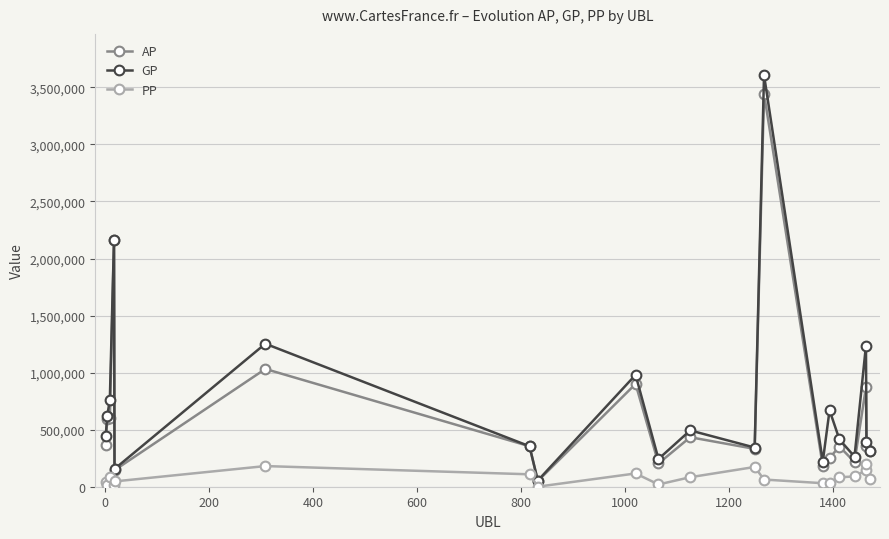

Which series has the widest spread of values?

GP